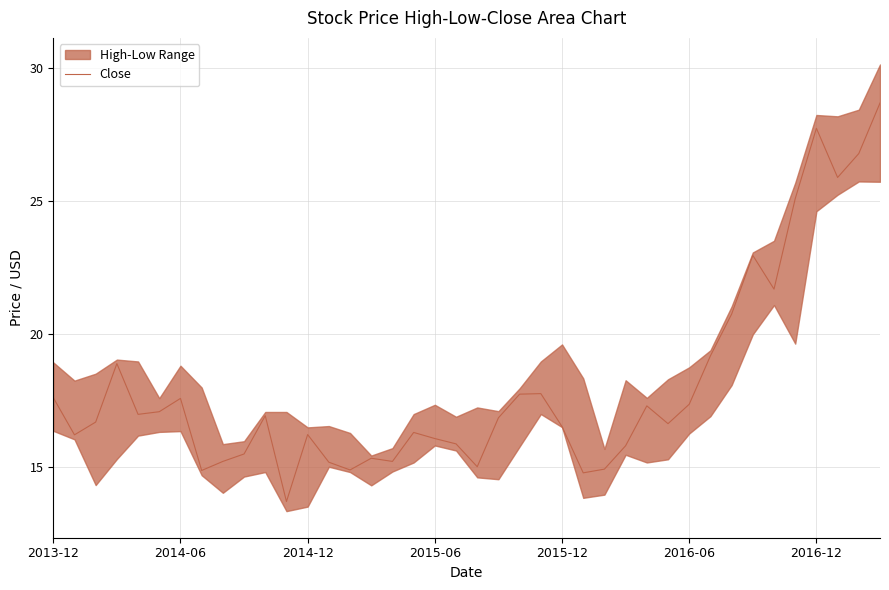

What is the maximum value for Close?

28.7